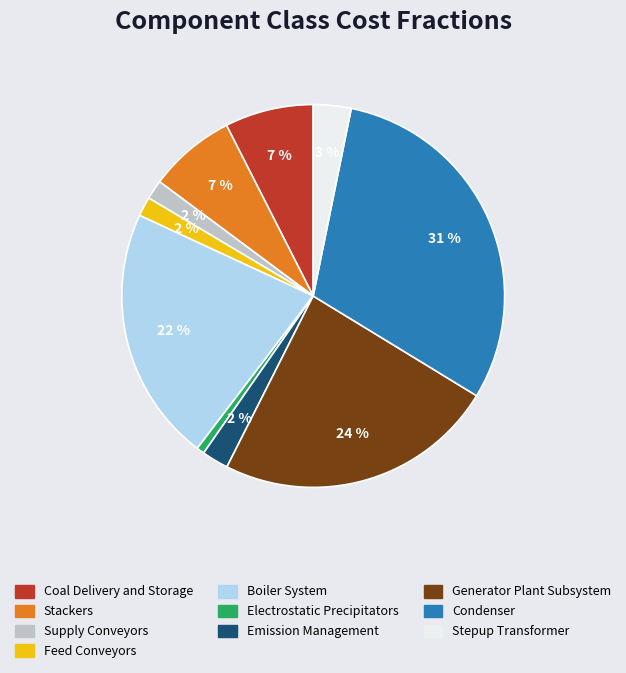

To the nearest percent, what portion does Generator Plant Subsystem represent?

24%